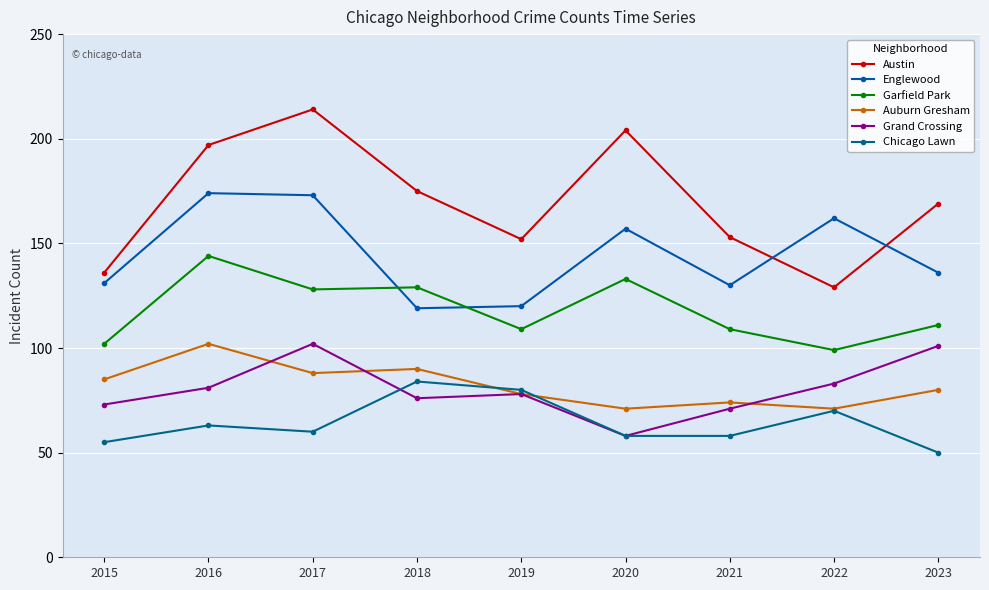

How many lines are shown in the chart?

6